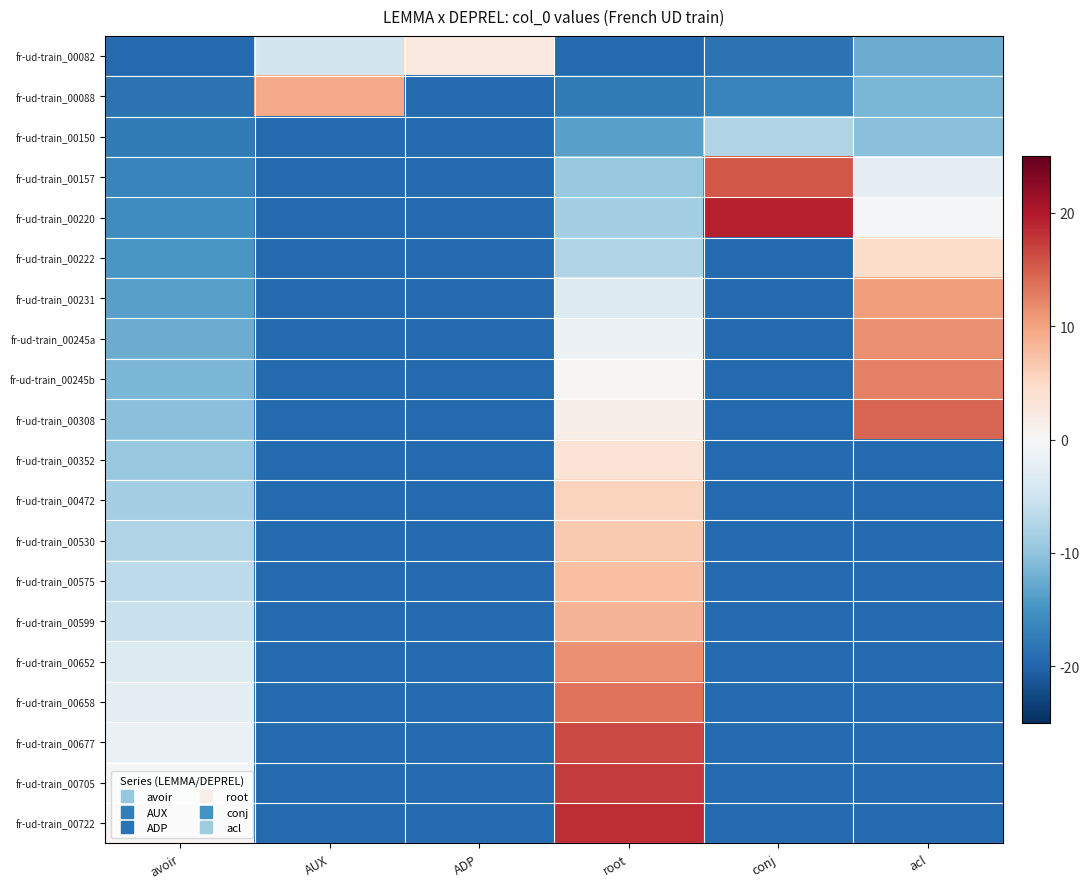

Count the number of data series in this chart.

20